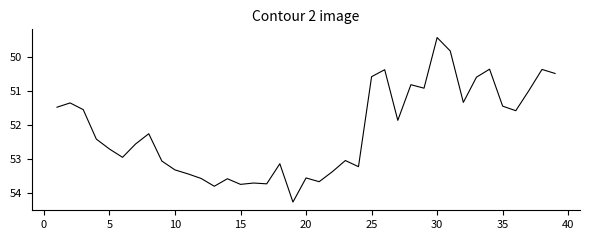

What is the greatest value displayed?

54.3